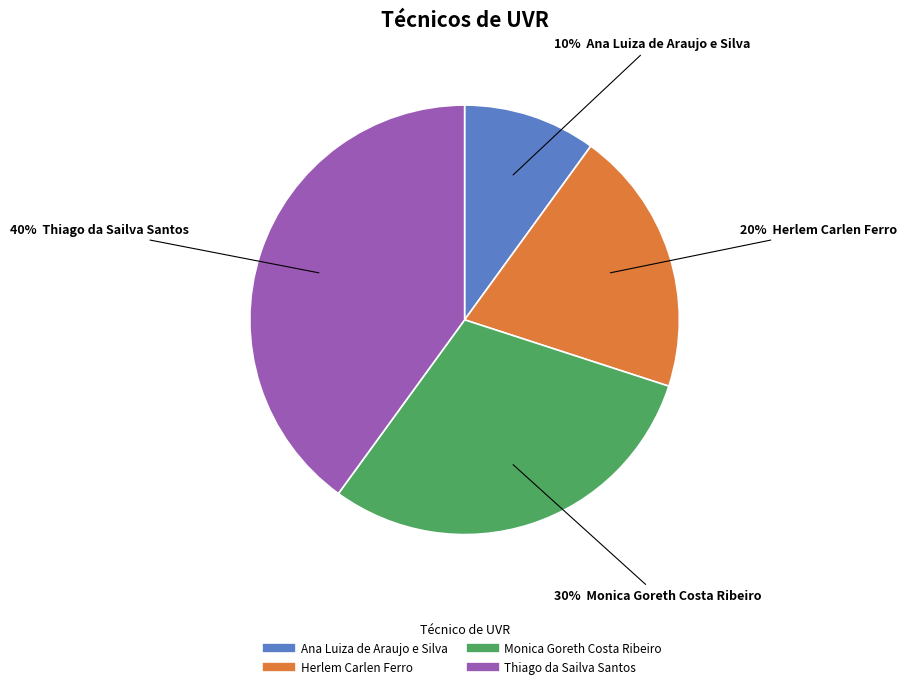

Does Thiago da Sailva Santos represent more than half of the total?

No